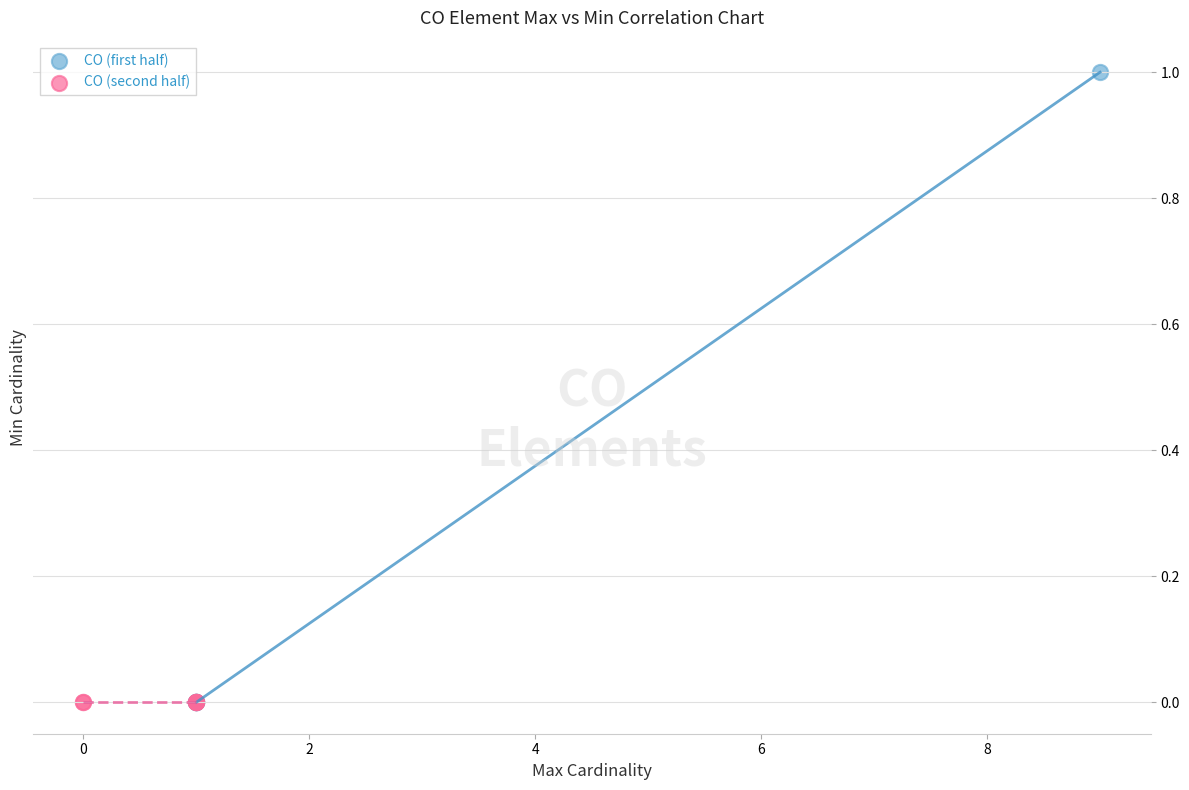

What are all the series names shown in the legend?

CO (first half), CO (second half)